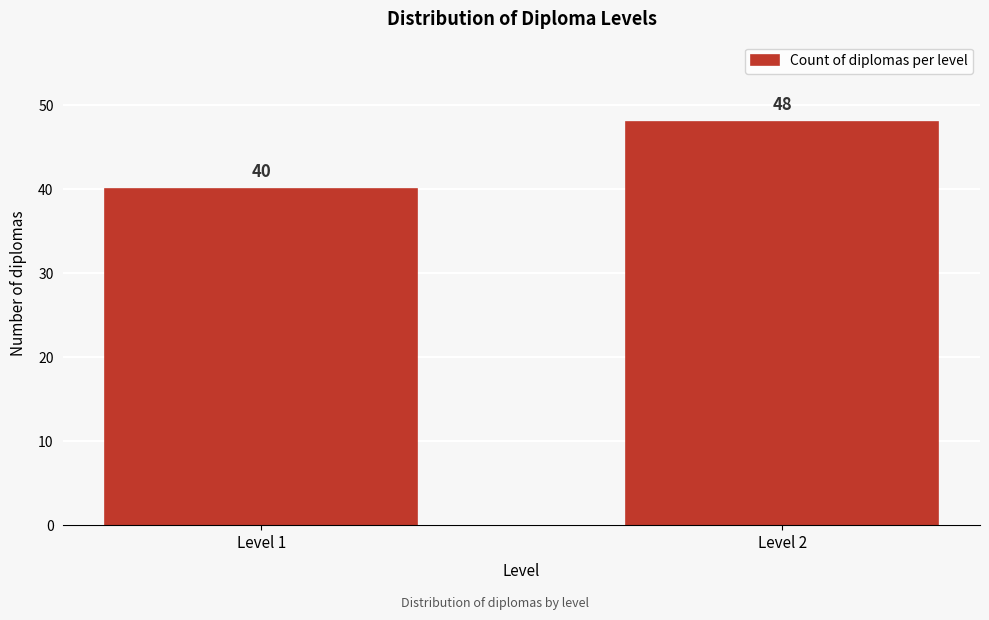

Reading left to right, extract all data points from this chart.

Level 1=40	Level 2=48